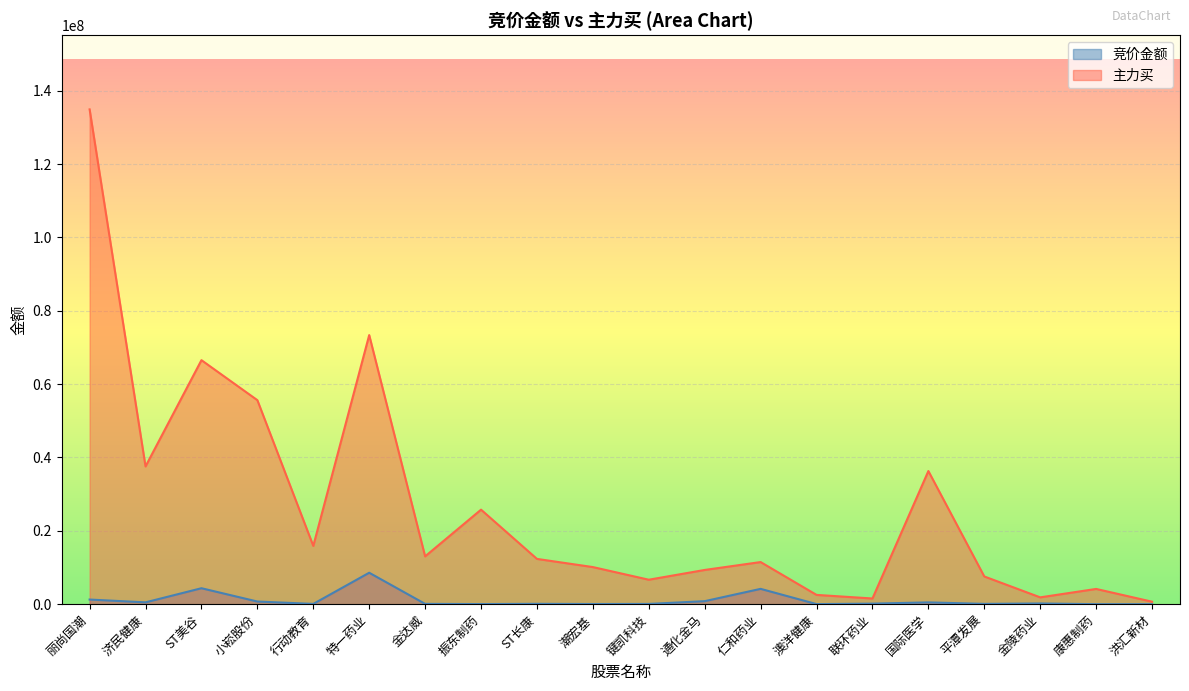

What is the maximum value for 主力买?

134909446